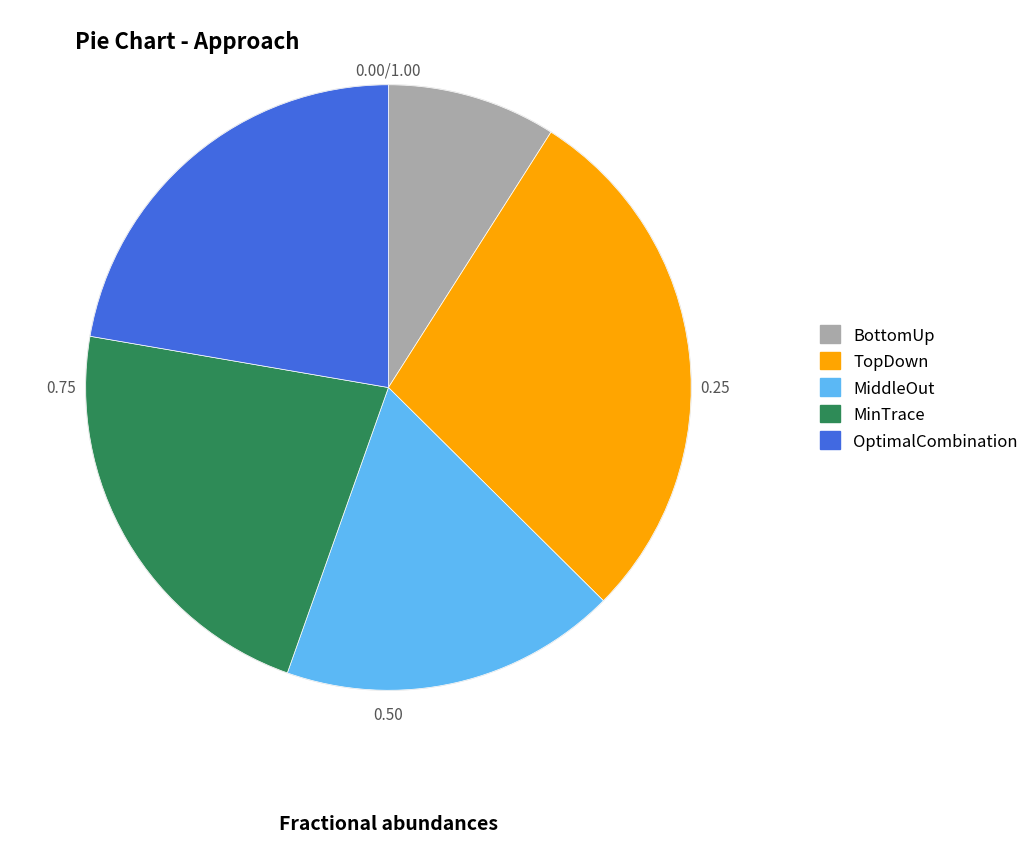

The BottomUp slice represents 9% of the pie. True or false?

True